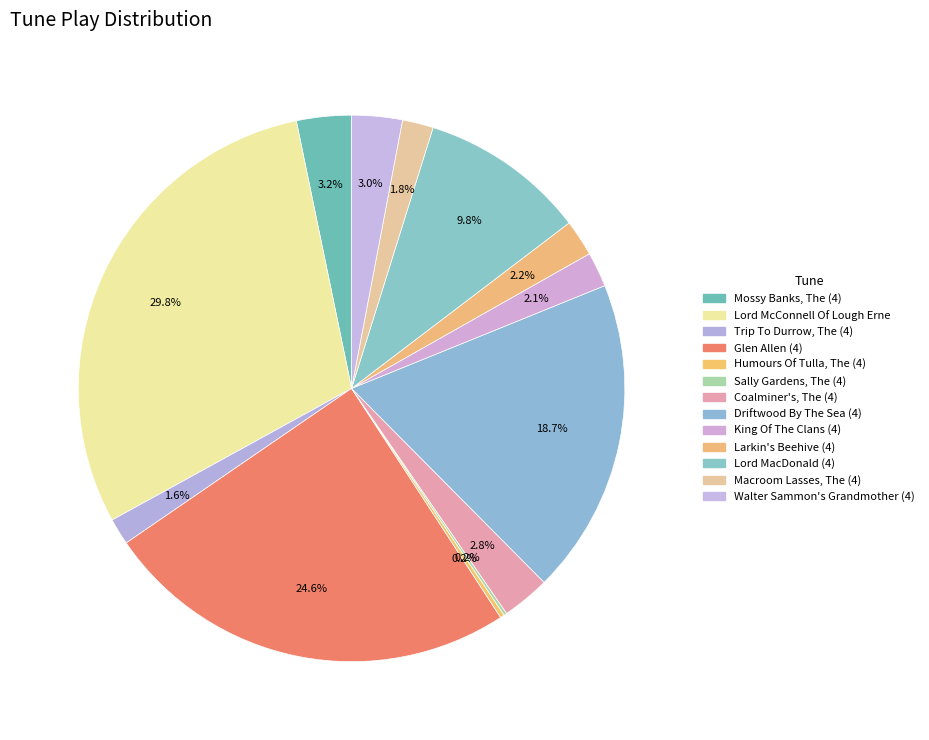

Do Coalminer's, The (4) and Macroom Lasses, The (4) together represent more than half of the pie?

No